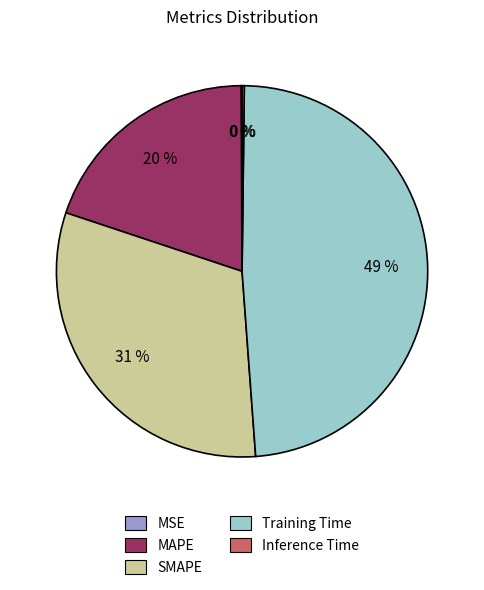

To the nearest percent, what percentage of the pie is Training Time?

49%